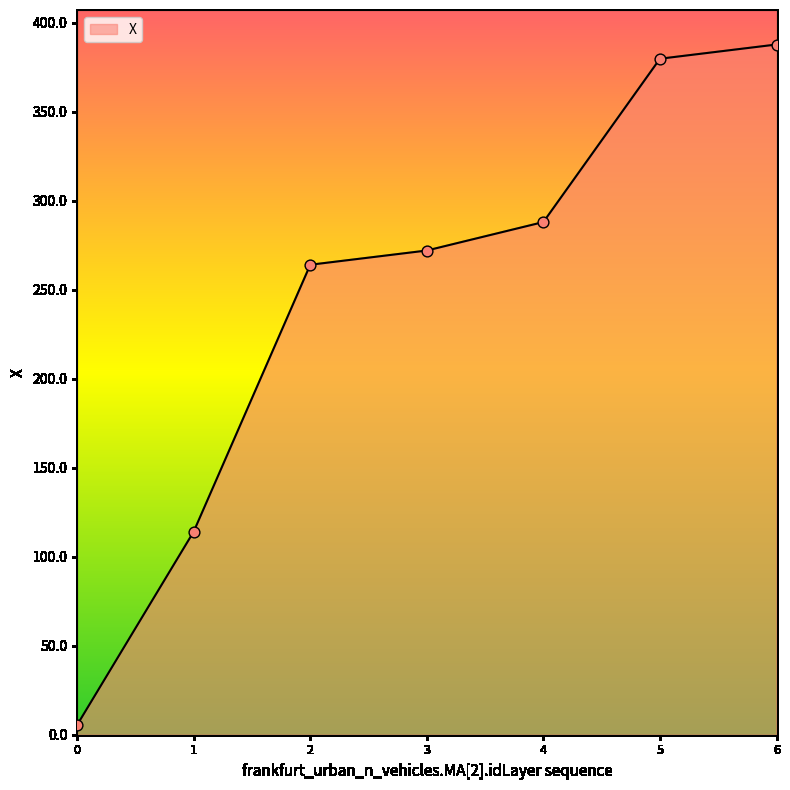

Approximately how many times larger is the value at 5 compared to 0?

69.1